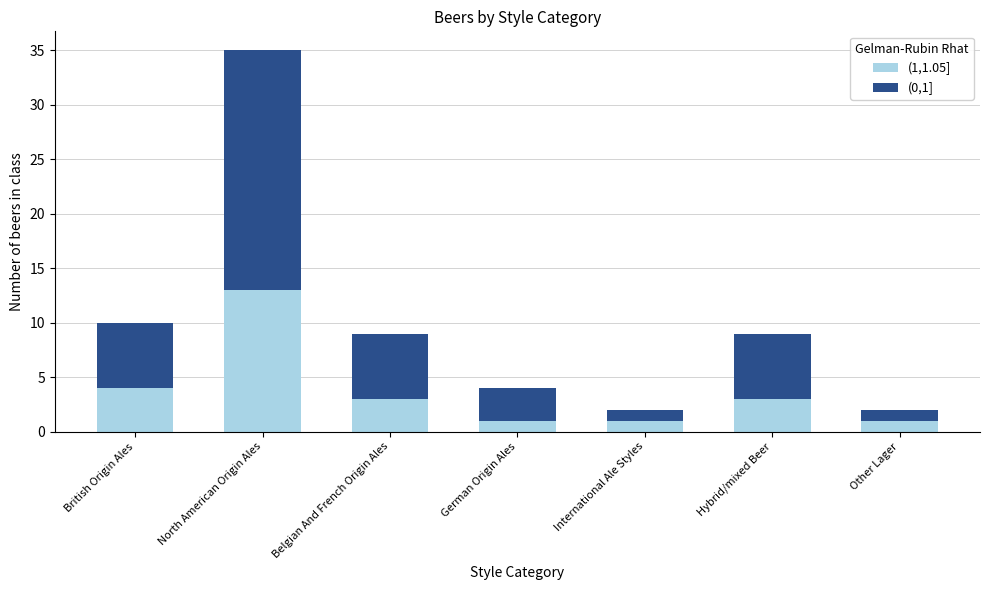

At which category is the sum across all series the highest?

North American Origin Ales